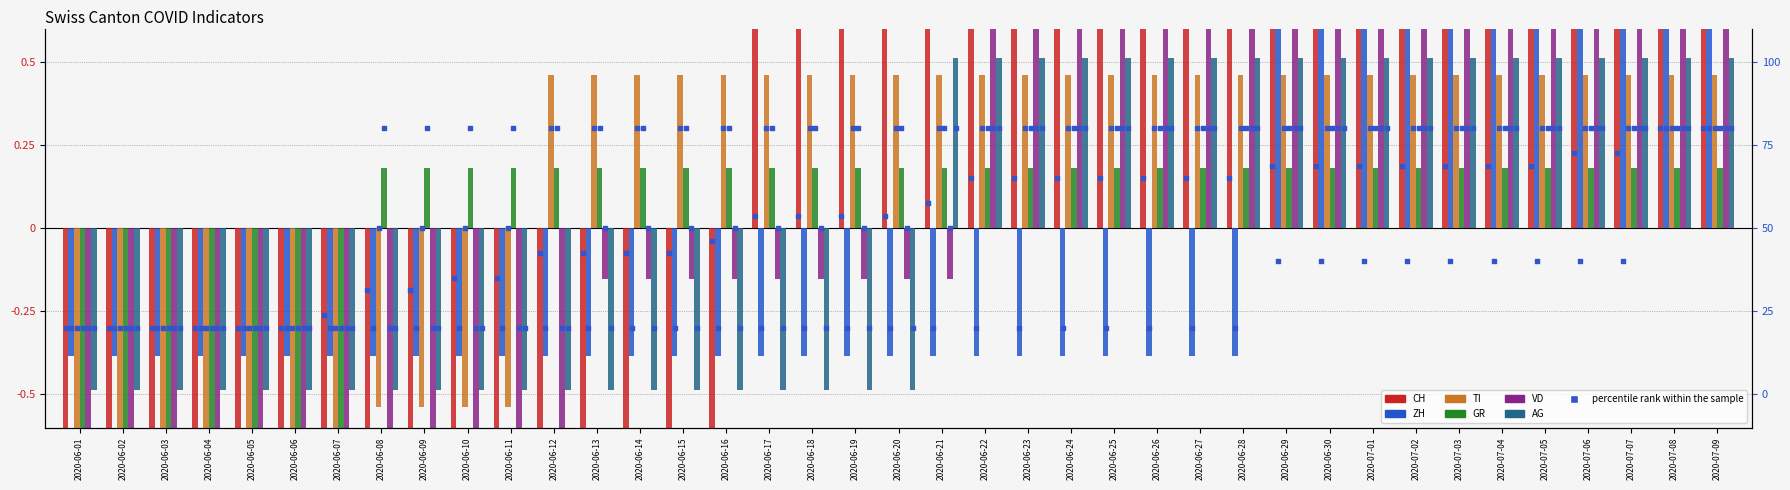

Which series has the widest spread of Y values?

CH